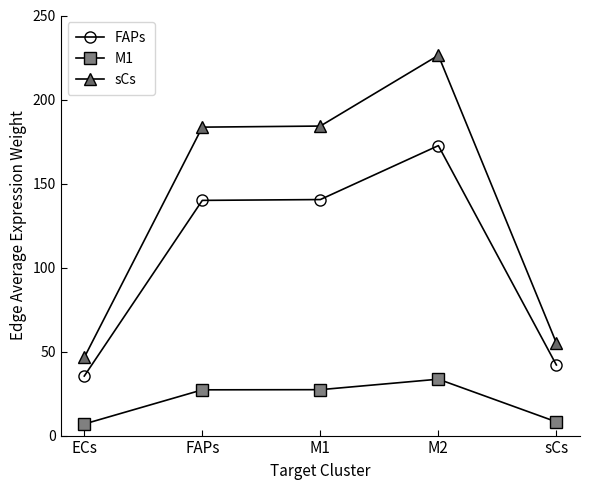

What are all the series names shown in the legend?

FAPs, M1, sCs